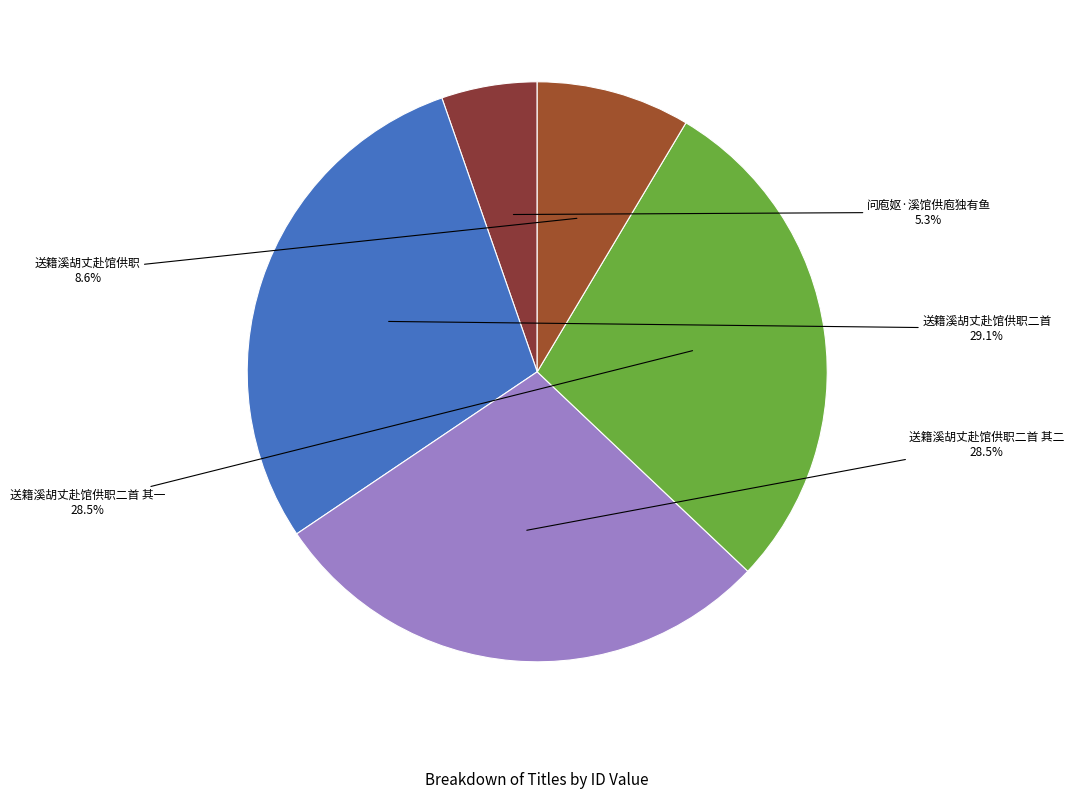

How many segments does this pie chart have?

5